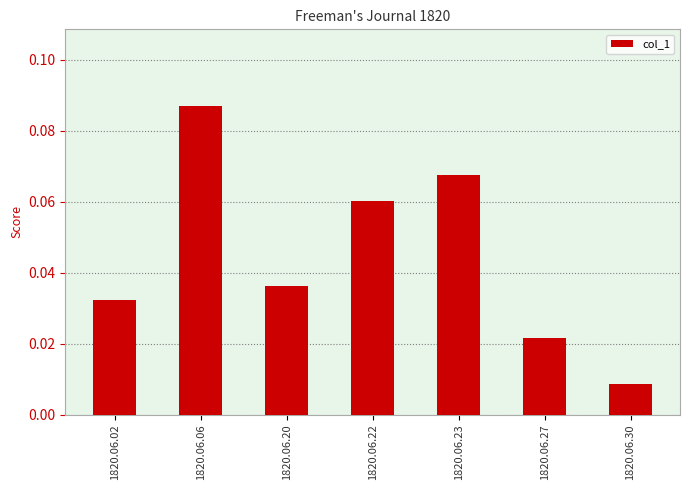

Which category has the highest value across all series?

1820.06.06